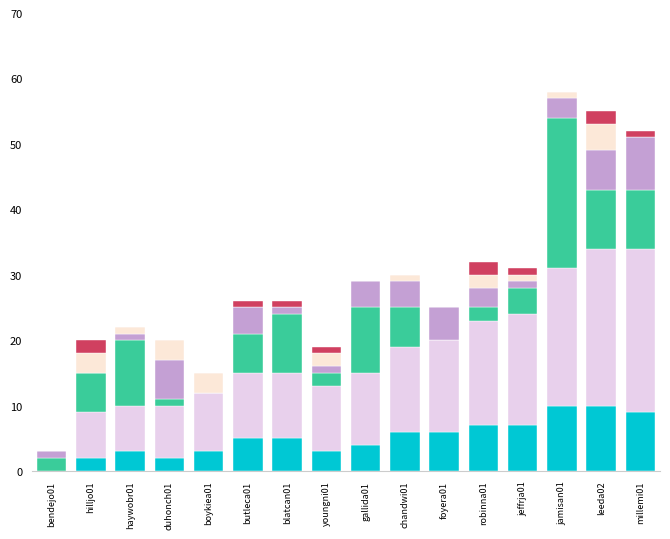

How many data points does each series have?

16